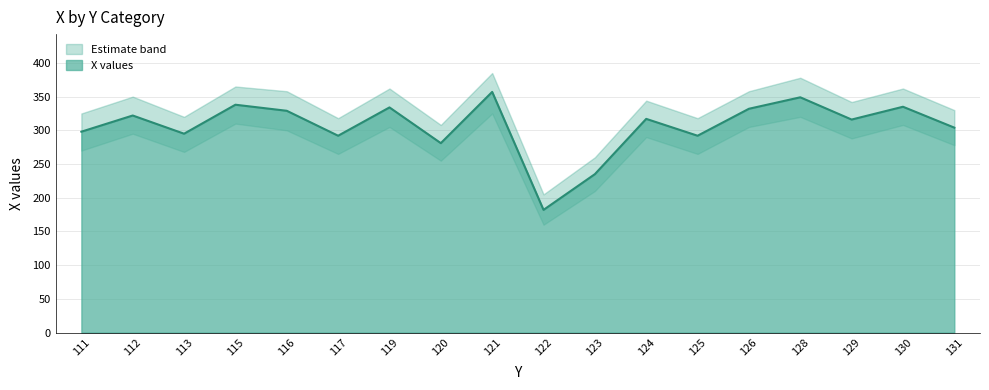

Does the chart have visible grid lines?

Yes